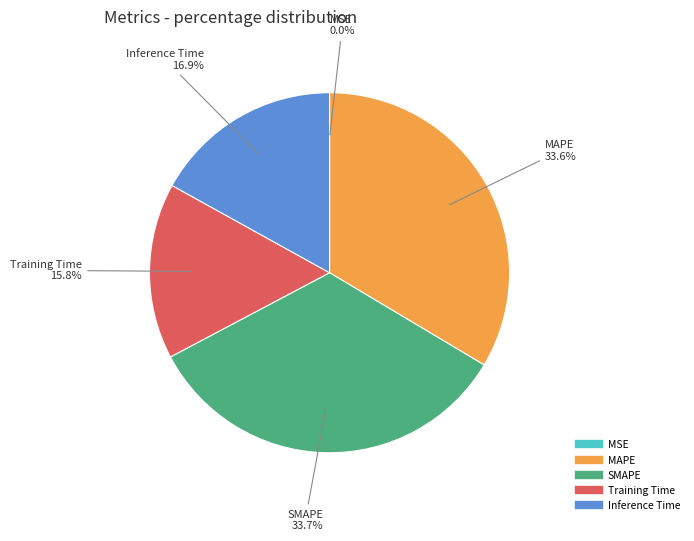

Combined, what portion of the pie is MAPE and Inference Time?

50.5%